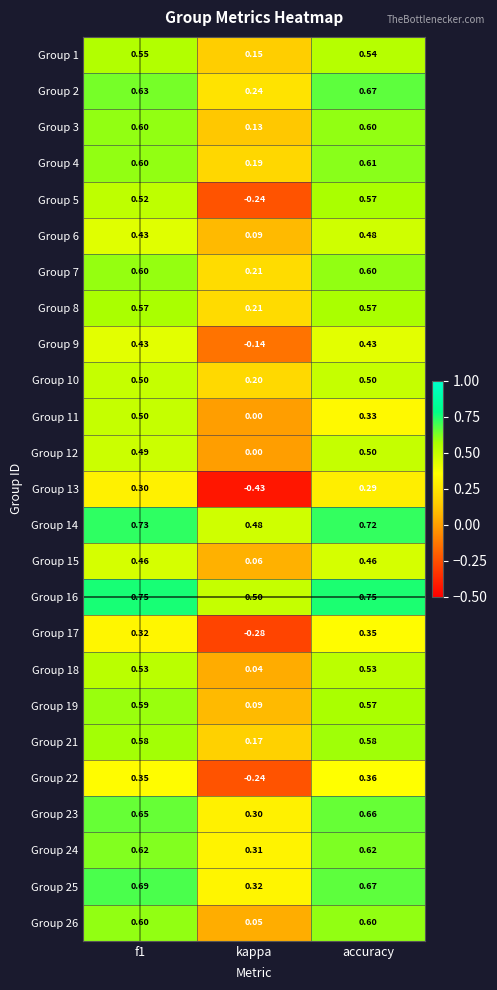

At which label is Group 2 closest to 0?

kappa